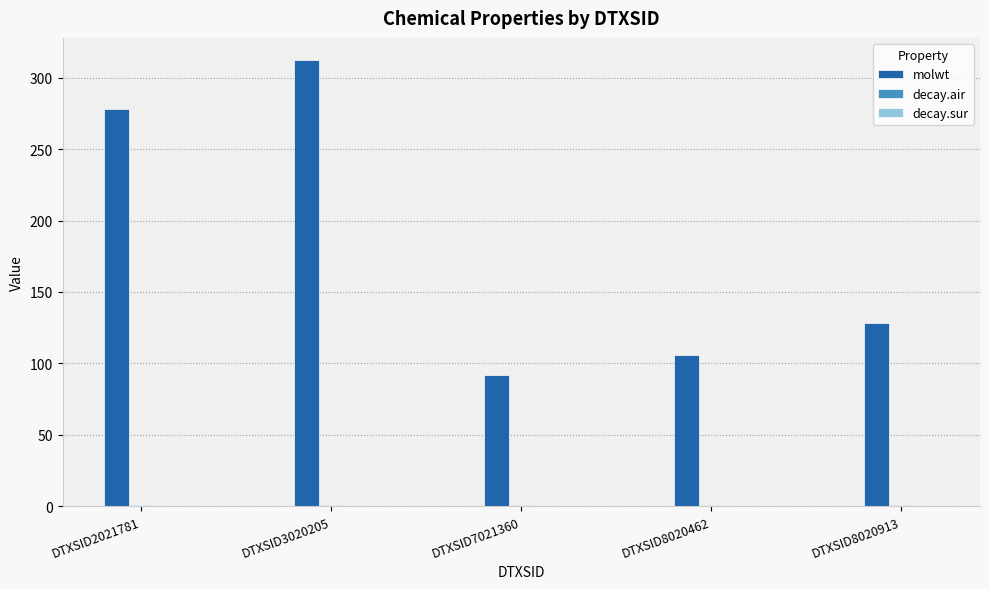

Which series has the largest total across all categories?

molwt